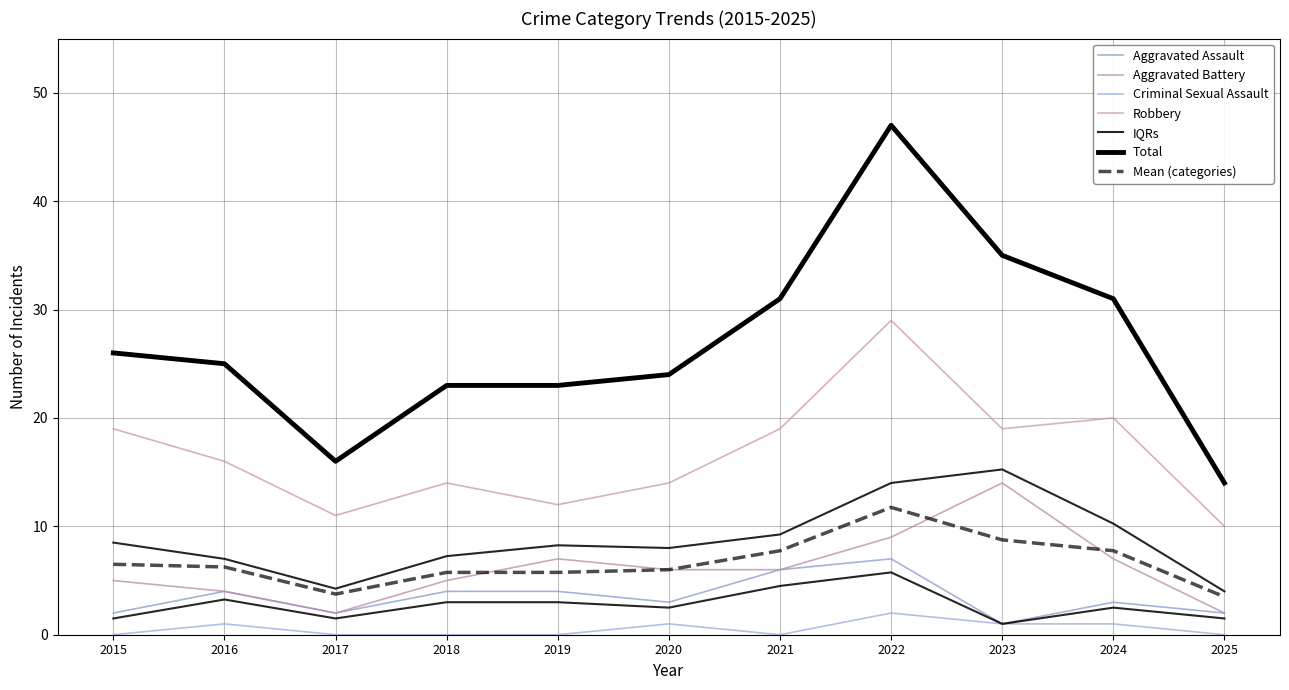

What is the difference between the Total values at 2022 and 2024?

16